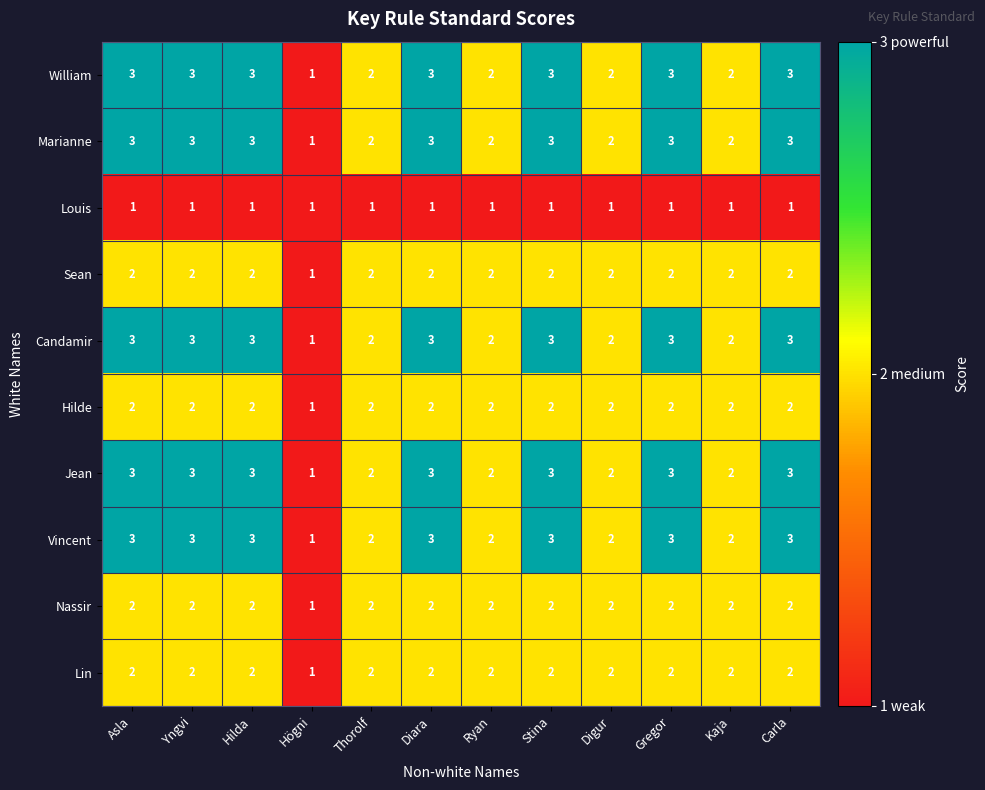

The Lin series shows 2 at Gregor. True or false?

True